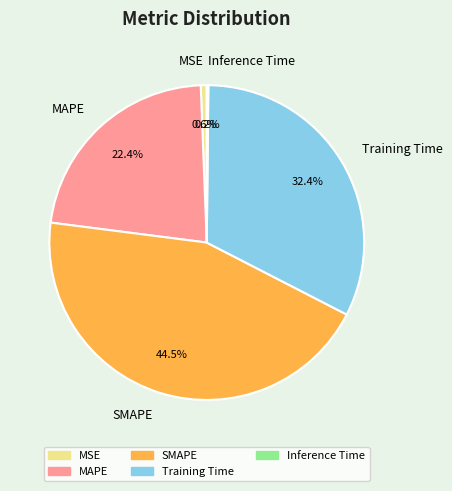

What is the ratio of the value at MAPE to the value at SMAPE?

0.5